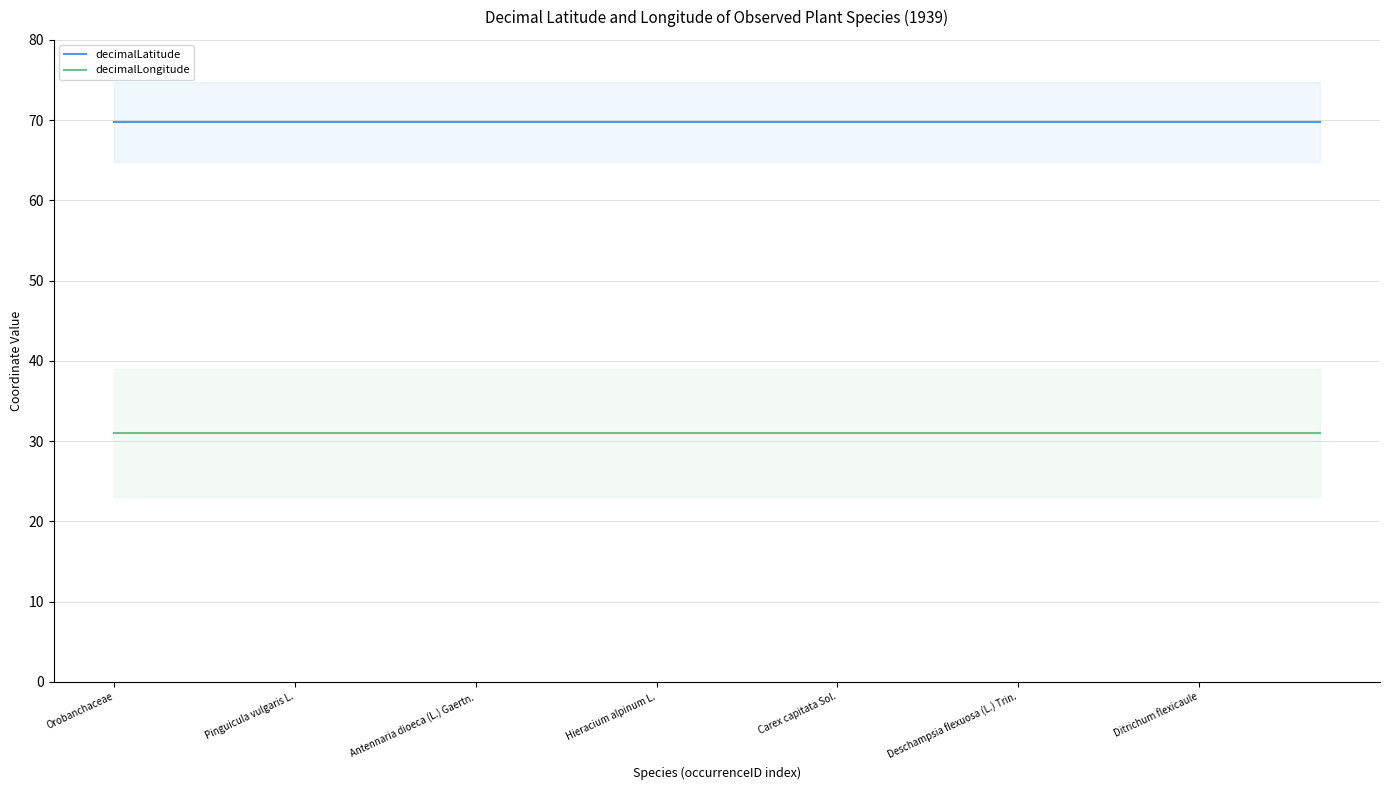

True or false: decimalLatitude and decimalLongitude intersect in this chart.

False